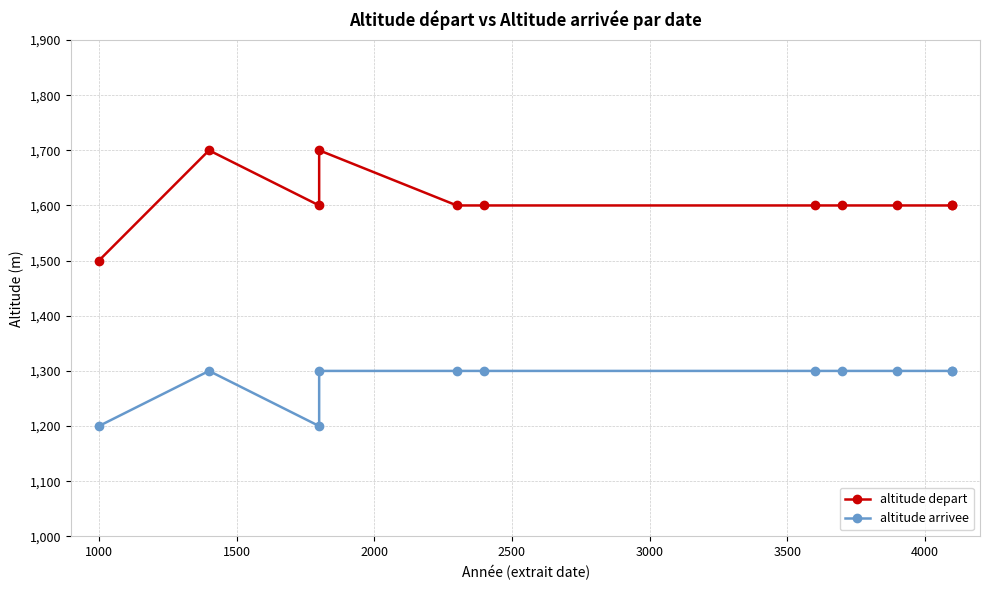

What is the sum of the altitude arrivee values at 4000 and 2000?

2600